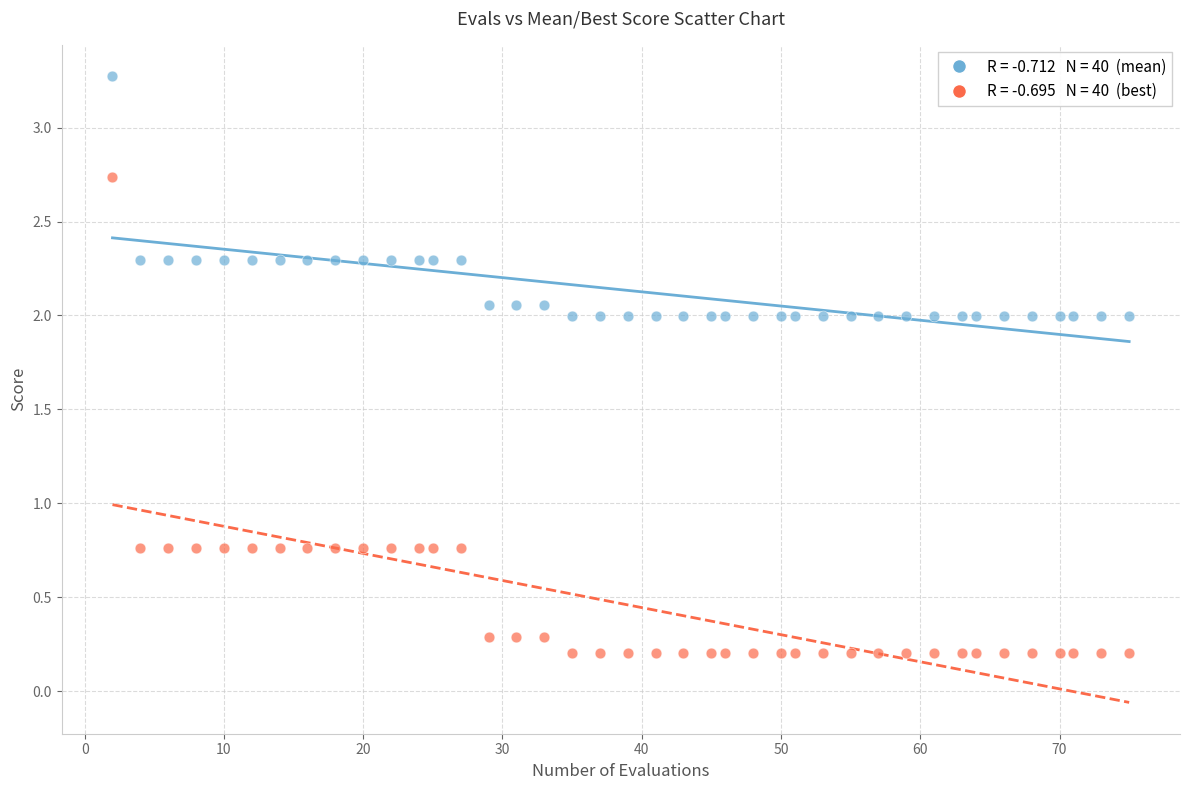

Across all data points, what is the range of Y values (max minus min)?

3.1